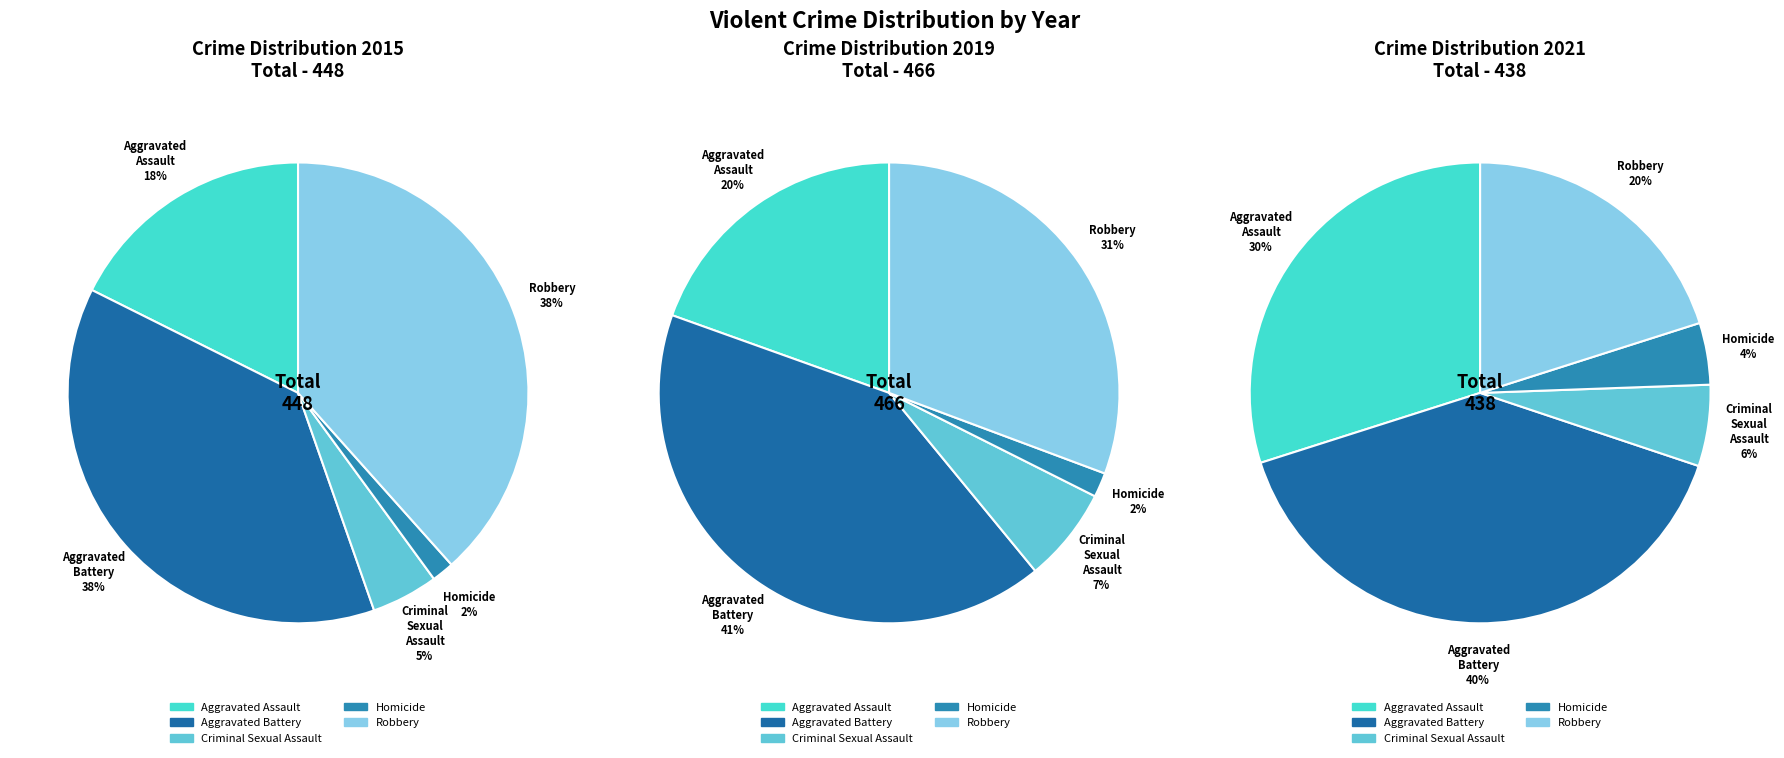

True or false: Robbery accounts for 36% of the total.

False